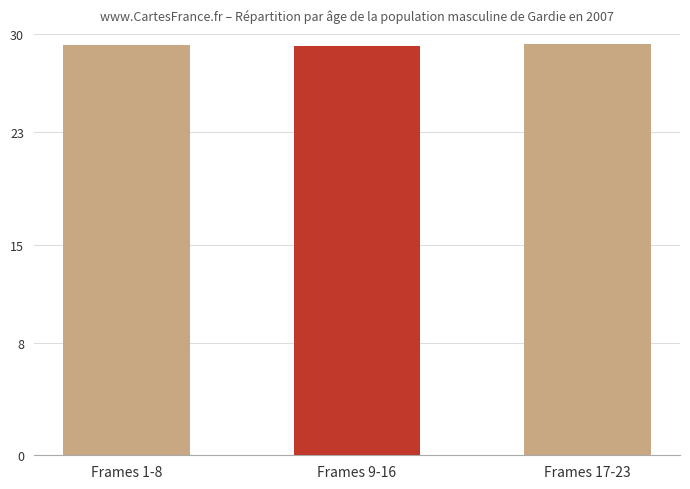

What is the minimum value shown in the chart?

29.1